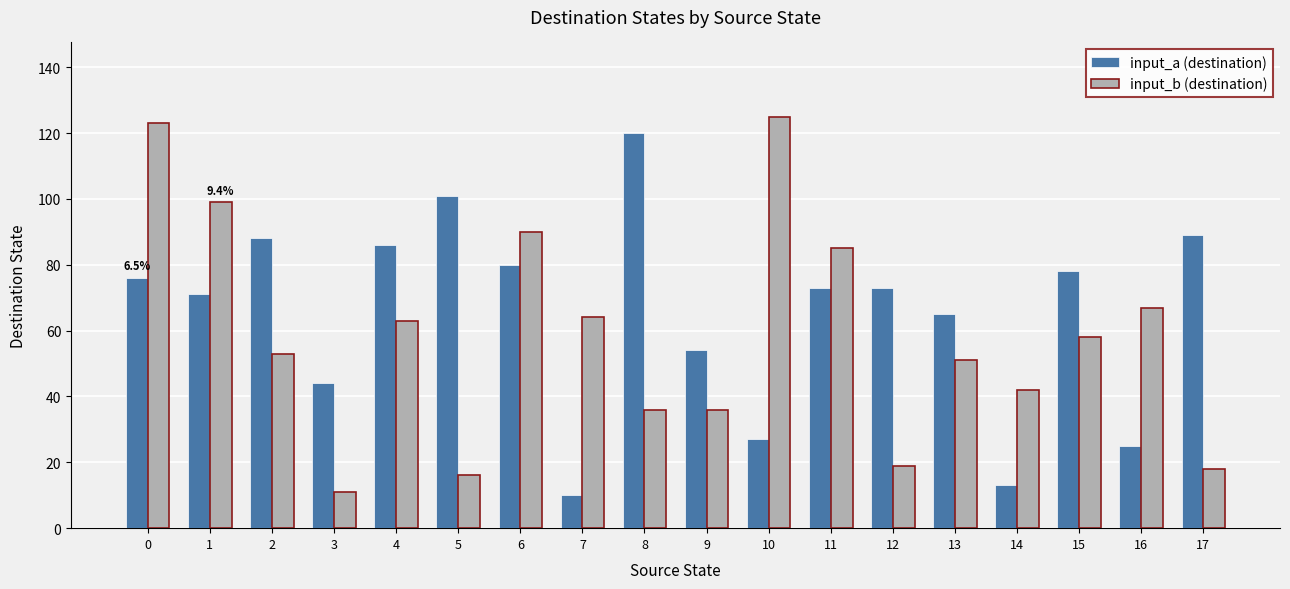

At 12, list the series in order from largest to smallest.

input_a (destination), input_b (destination)